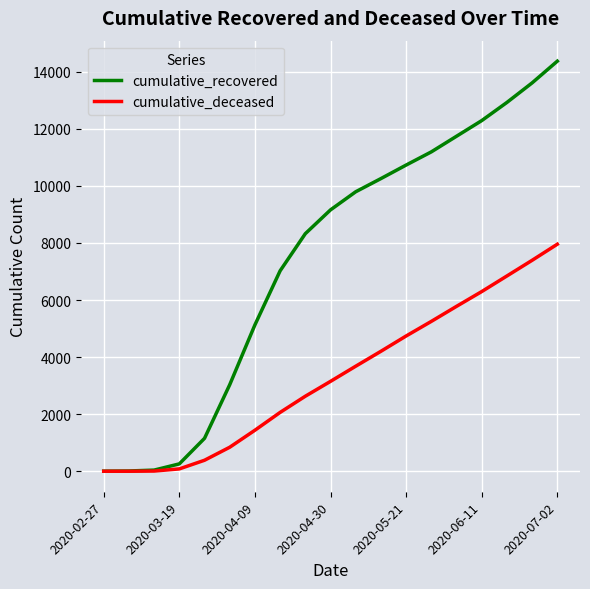

Rank the series by their maximum value, from lowest to highest.

cumulative_deceased, cumulative_recovered